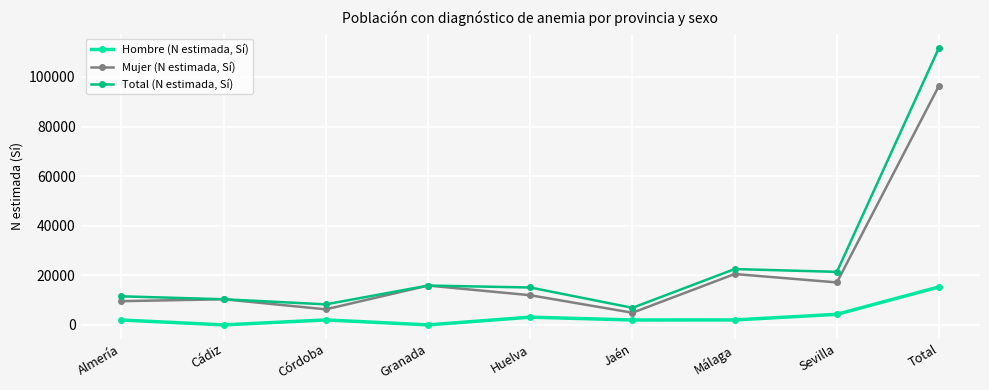

Where is Mujer (N estimada, Sí) nearest to the value 50728?

Málaga